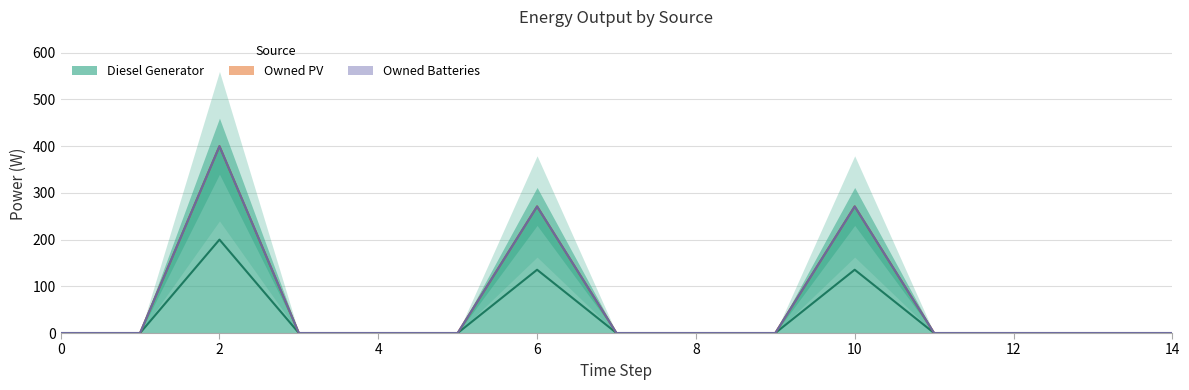

Which label corresponds to the largest value in the chart?

2